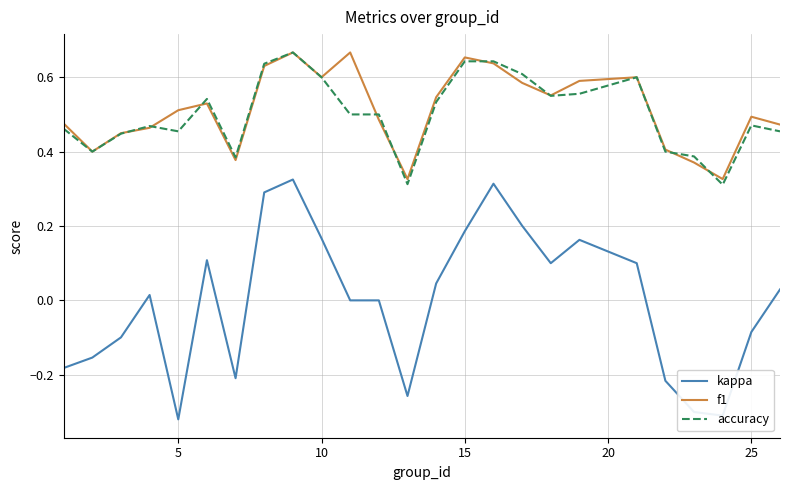

True or false: kappa and f1 cross at least once.

False